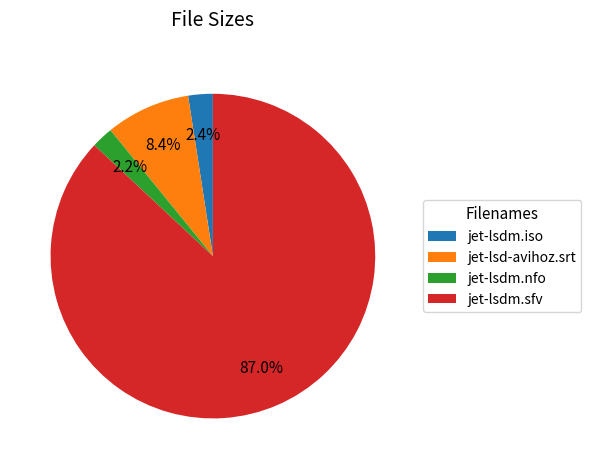

Which slice is the largest?

jet-lsdm.sfv